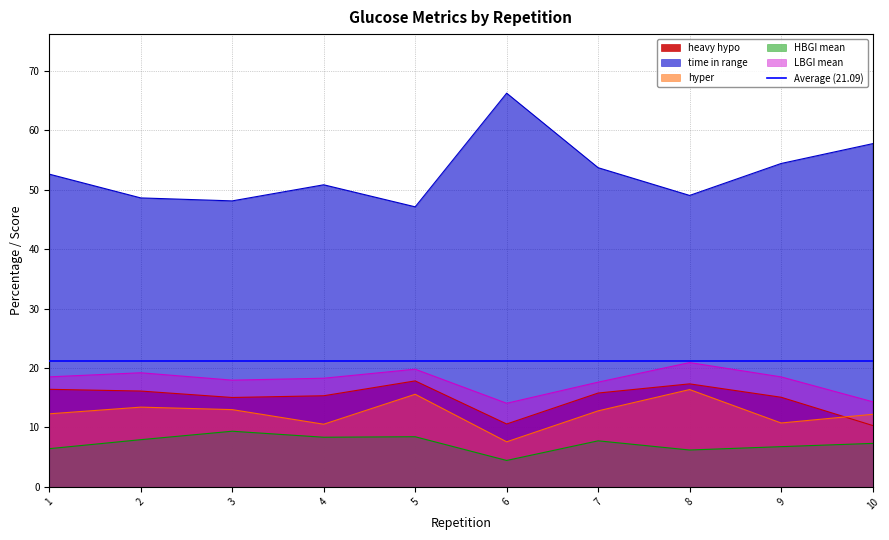

True or false: HBGI mean and LBGI mean cross at least once.

False